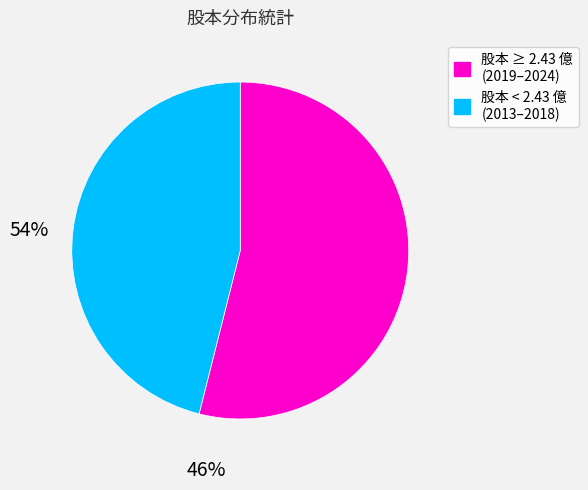

Count the number of slices in the pie.

2